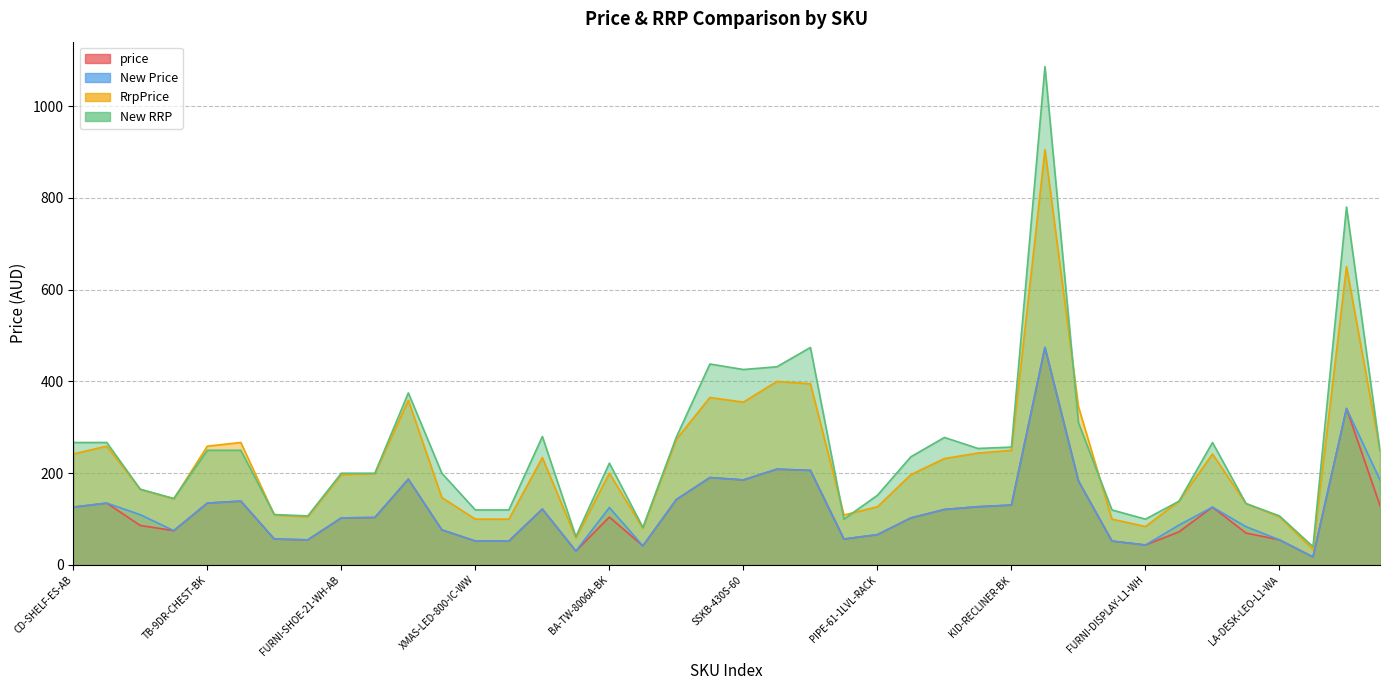

What is the maximum value shown in the chart?

1085.9